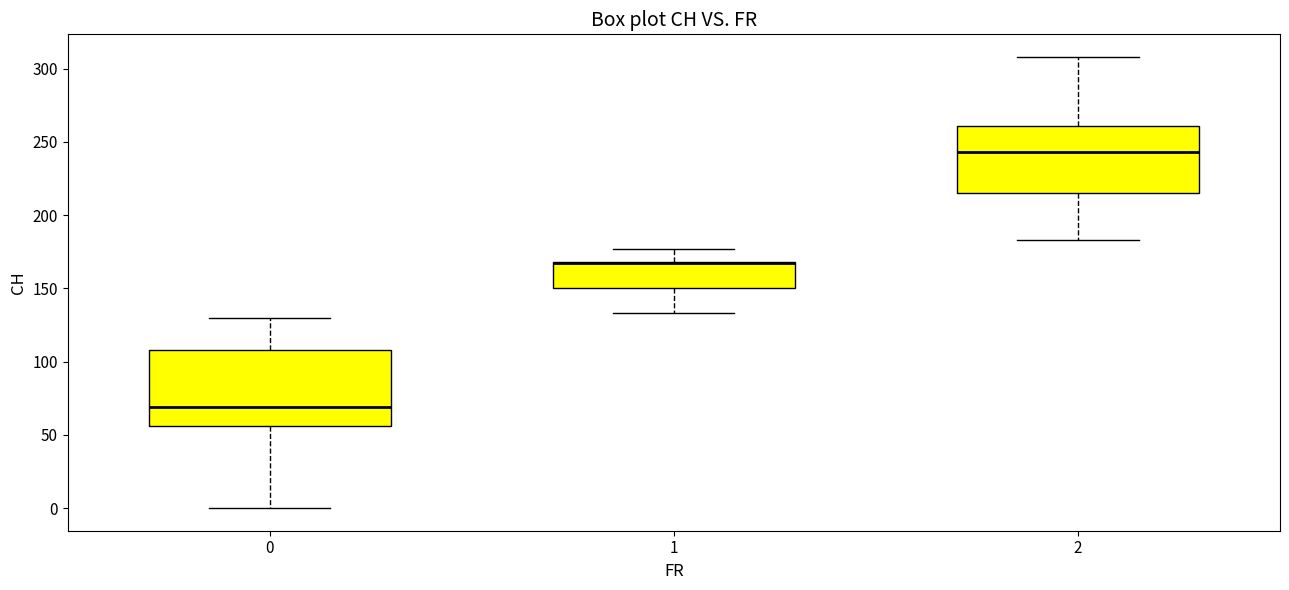

Reading left to right, read every box against the y-axis: the position of its median line, the range the box covers, and the ends of its whiskers. The values are not printed on the chart, so give them approximately, as read against the axis.

0: median 70, box 55 to 110, whiskers 0 to 130
1: median 165 (drawn on the box's upper edge), box 150 to 170, whiskers 135 to 175
2: median 245, box 215 to 260, whiskers 185 to 310